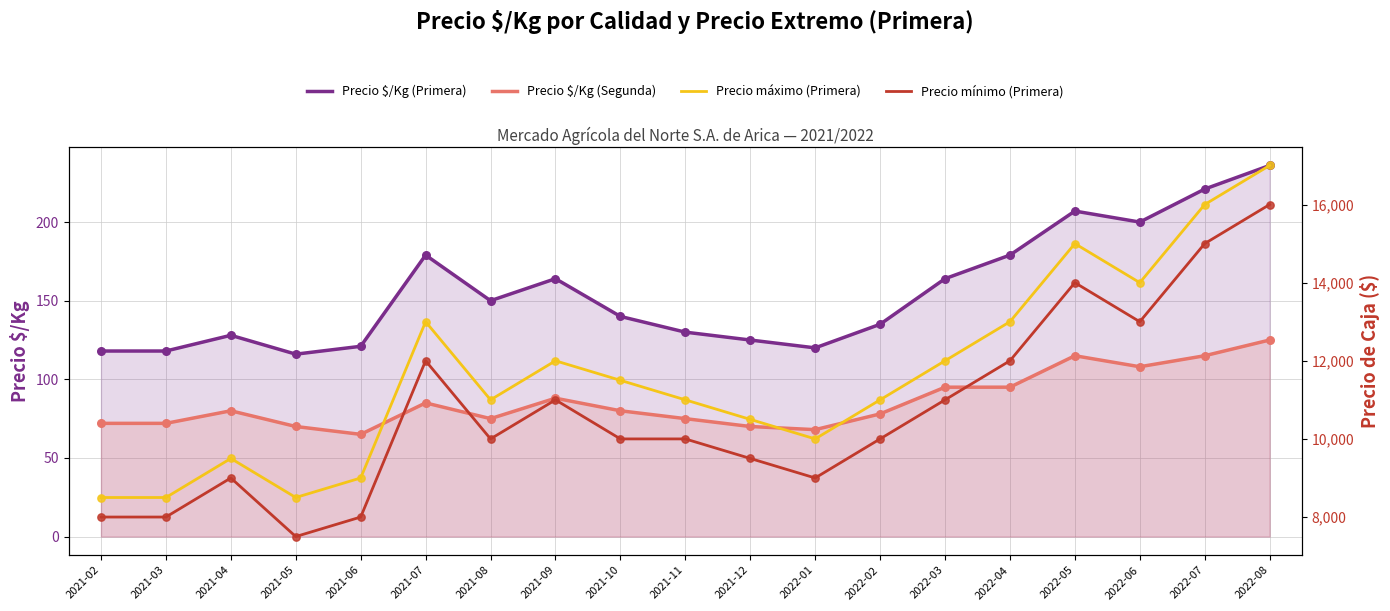

Is the value of Precio $/Kg (Segunda) at 2022-06 greater than the value of Precio $/Kg (Primera) at 2021-06?

No